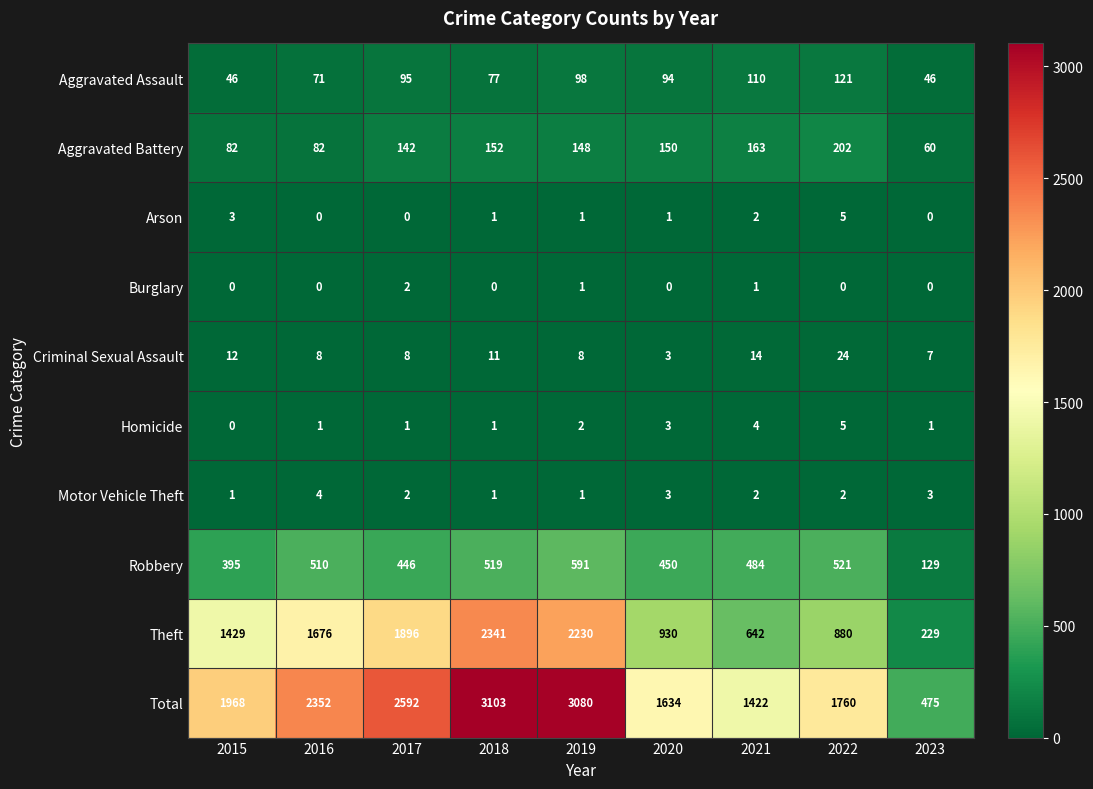

What is the greatest value displayed?

3103